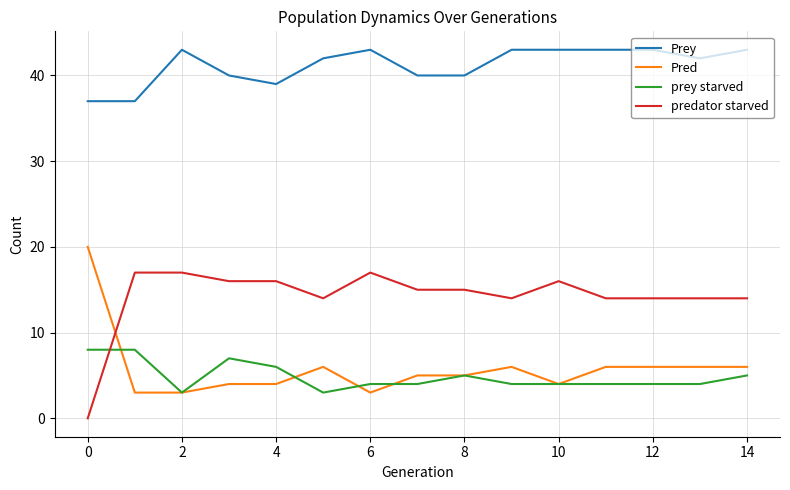

What is the highest value of the predator starved series?

17